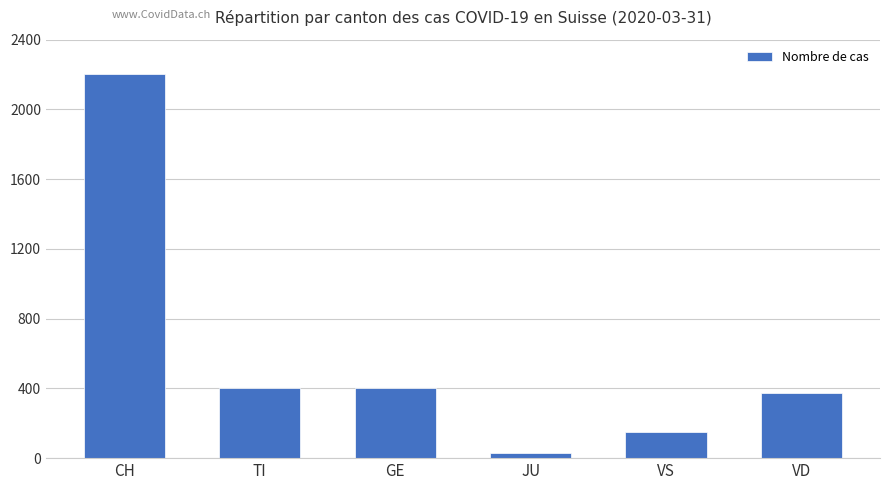

What is the approximate value at GE?

405